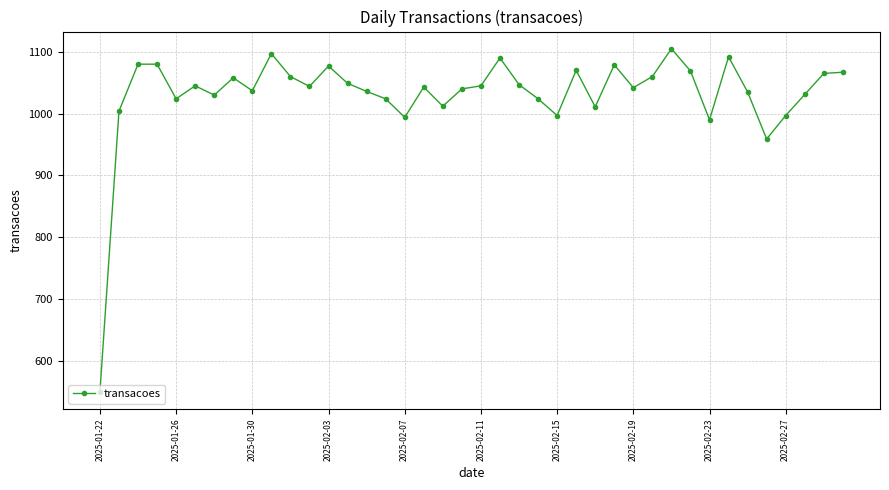

Does the chart display data point markers on the line(s)?

Yes